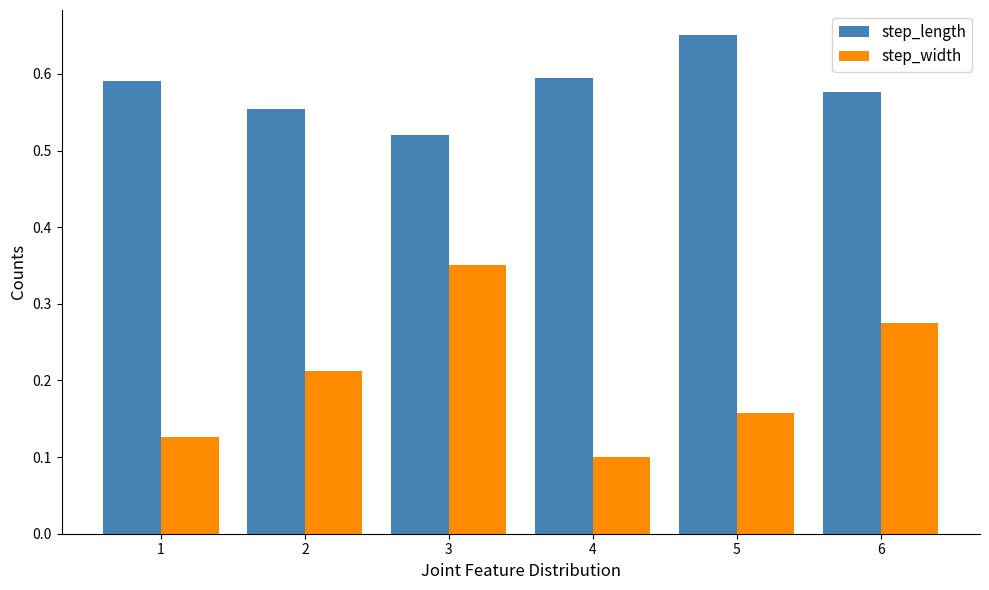

How many groups of bars are there?

6